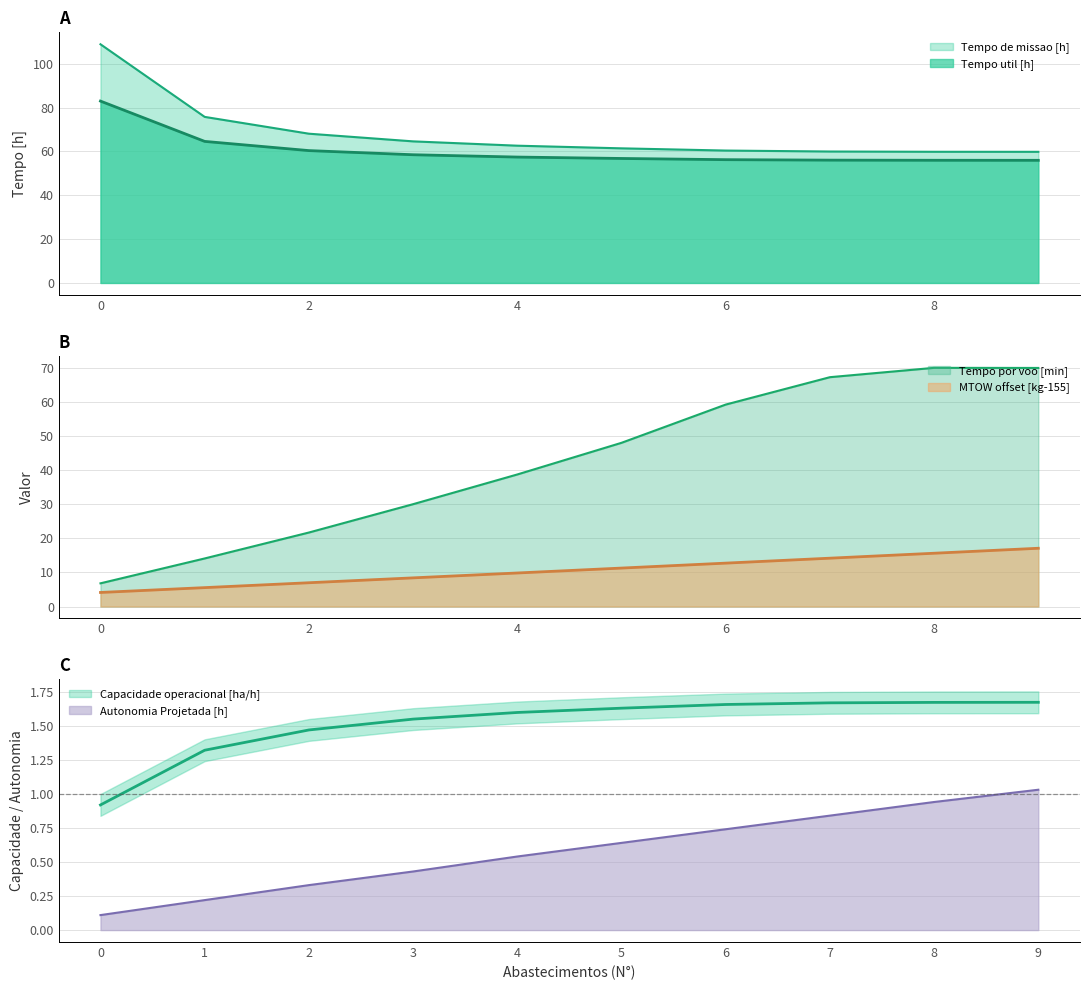

Which series has the largest total across all categories?

Tempo de missao [h]